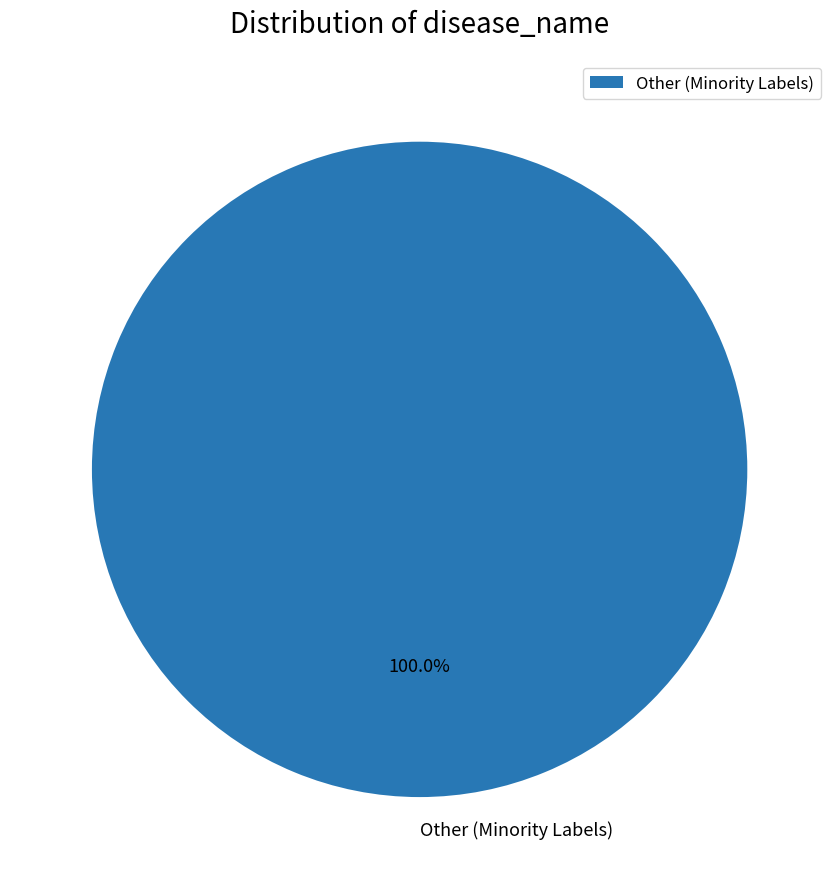

Is there a majority slice in this chart?

Yes